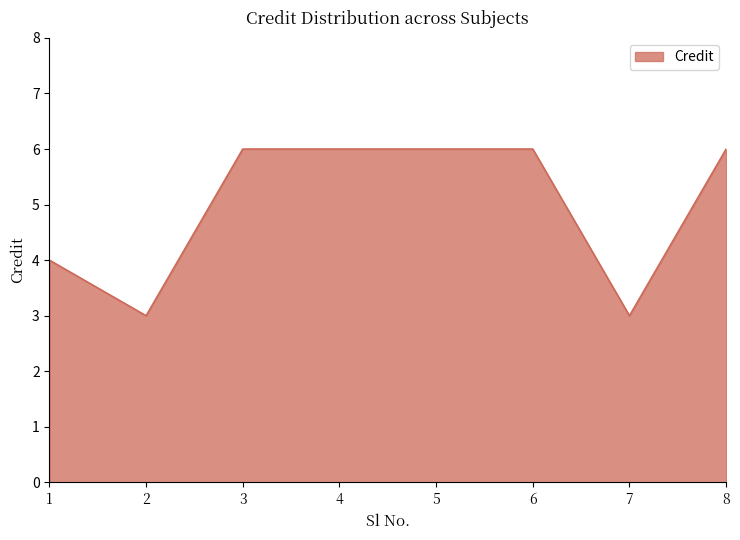

At which category does the data reach its first local valley?

2